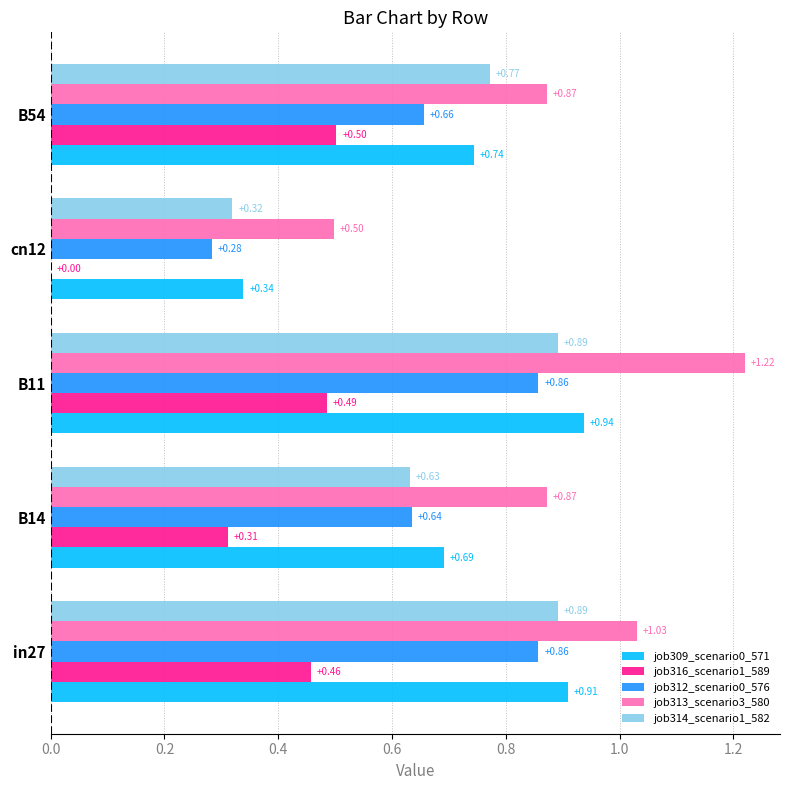

Which series changed the most between in27 and B54?

job312_scenario0_576